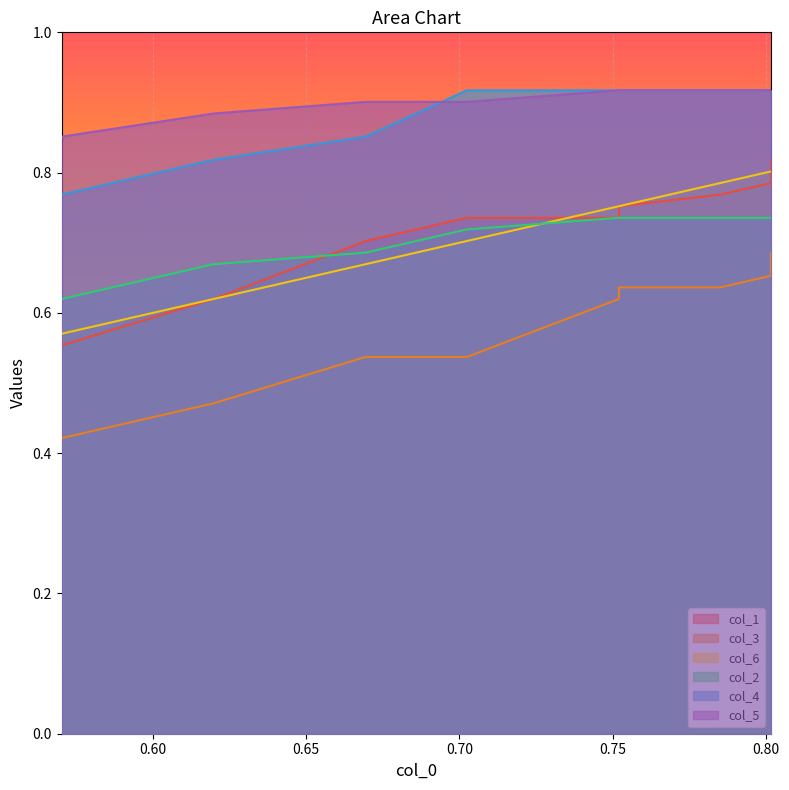

Which series has the largest total across all categories?

col_5